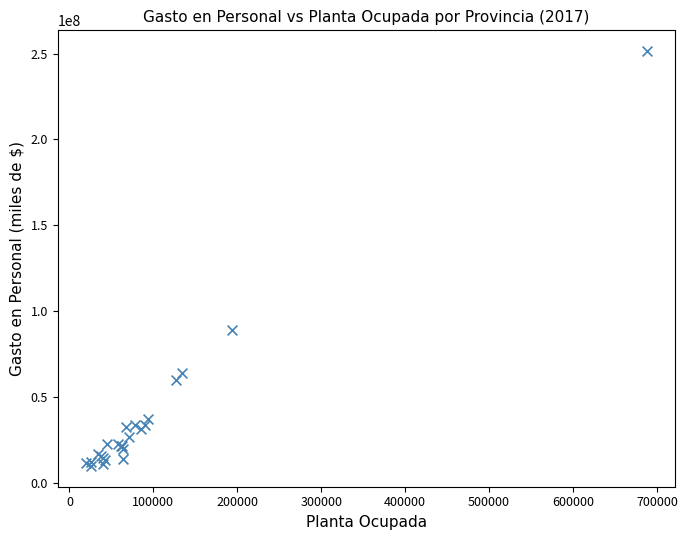

What Y value in the scatter plot is closest to 130627311?

89185564.0